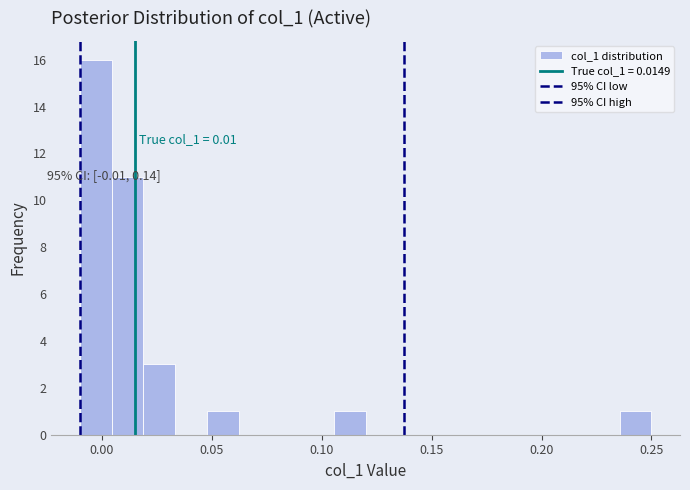

Around what value on the x-axis is the tallest bar? Give the approximate position of its centre, as read against the axis.

-0.005